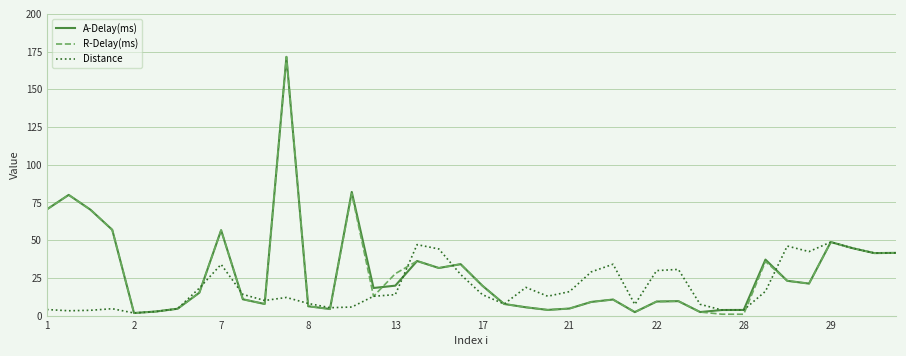

What is the maximum value shown in the chart?

171.5